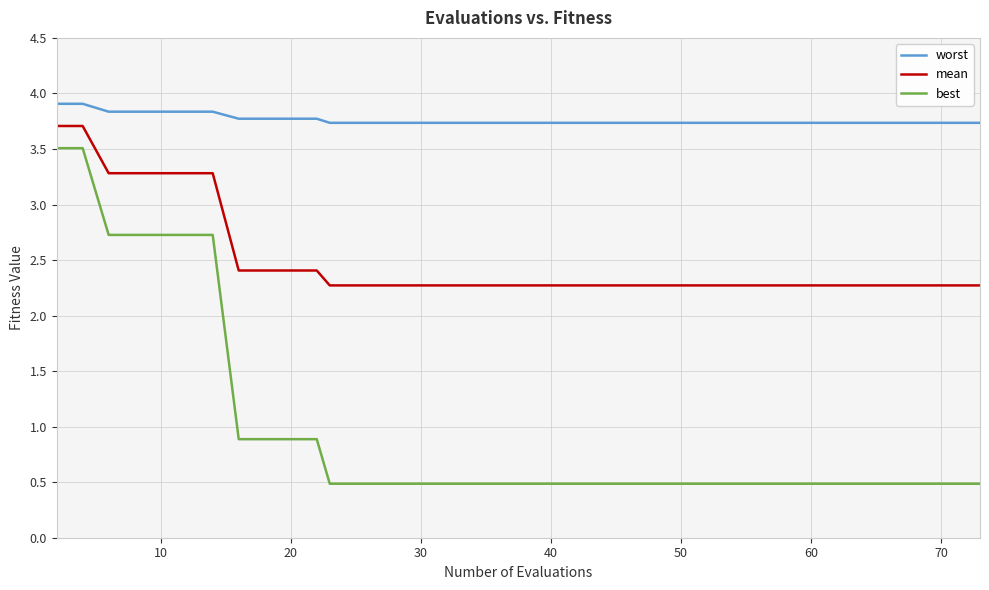

Which series has the largest total across all categories?

worst